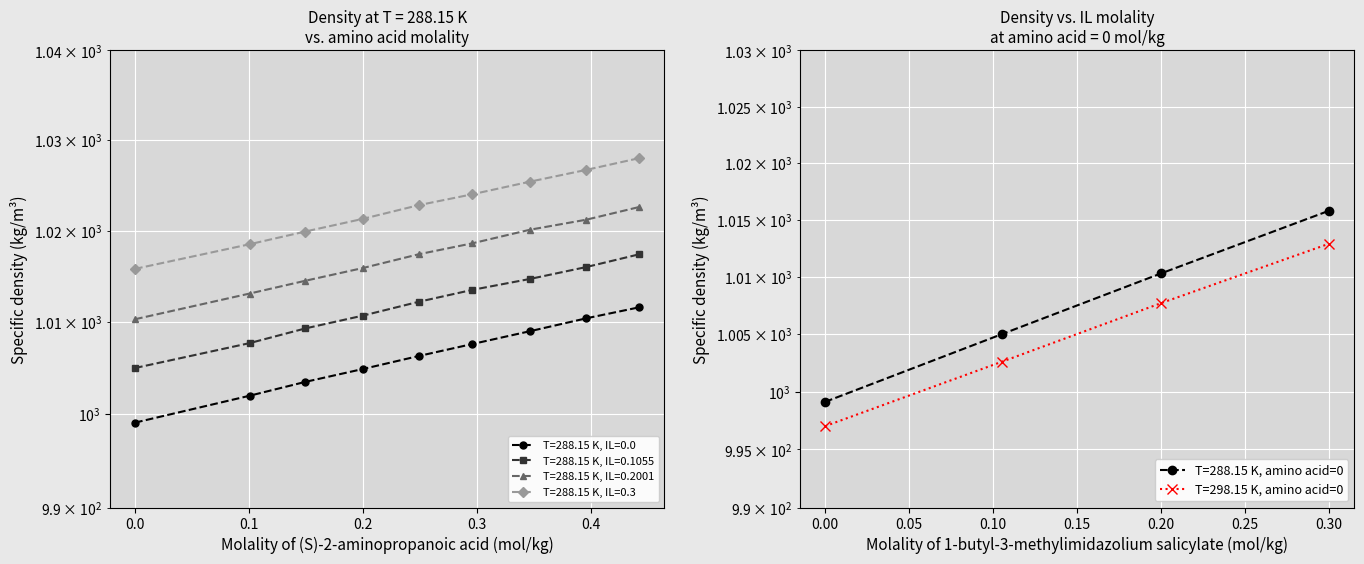

What is the label of the 6th point from the left?

0.2959